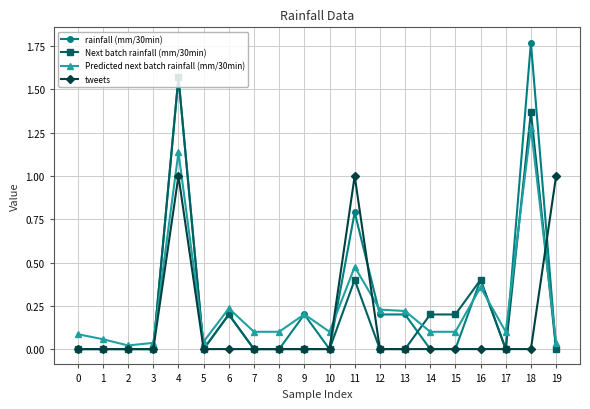

How many series are shown in this chart?

4